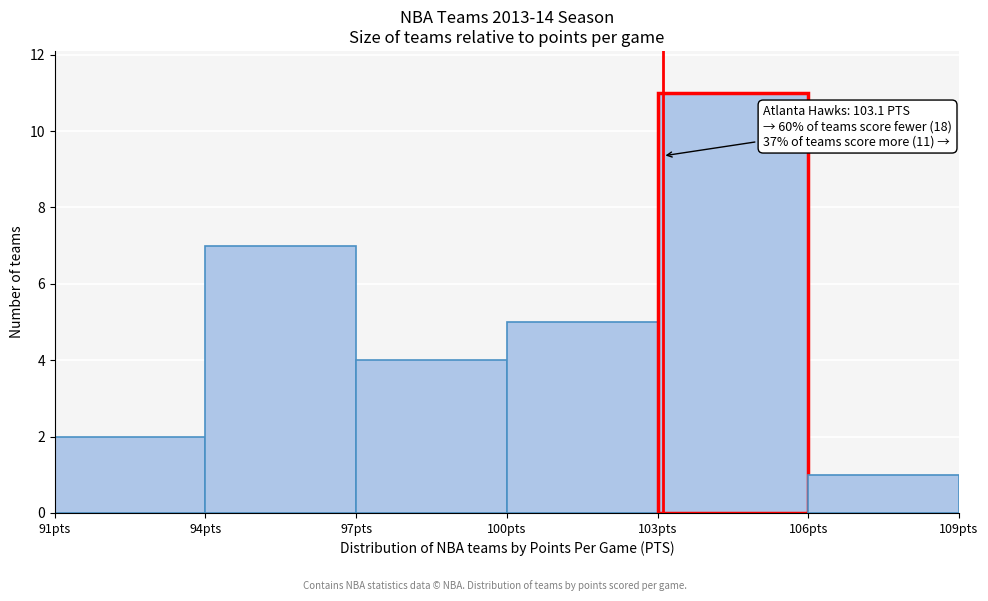

Over which range of the x-axis is the bar tallest?

103 to 106